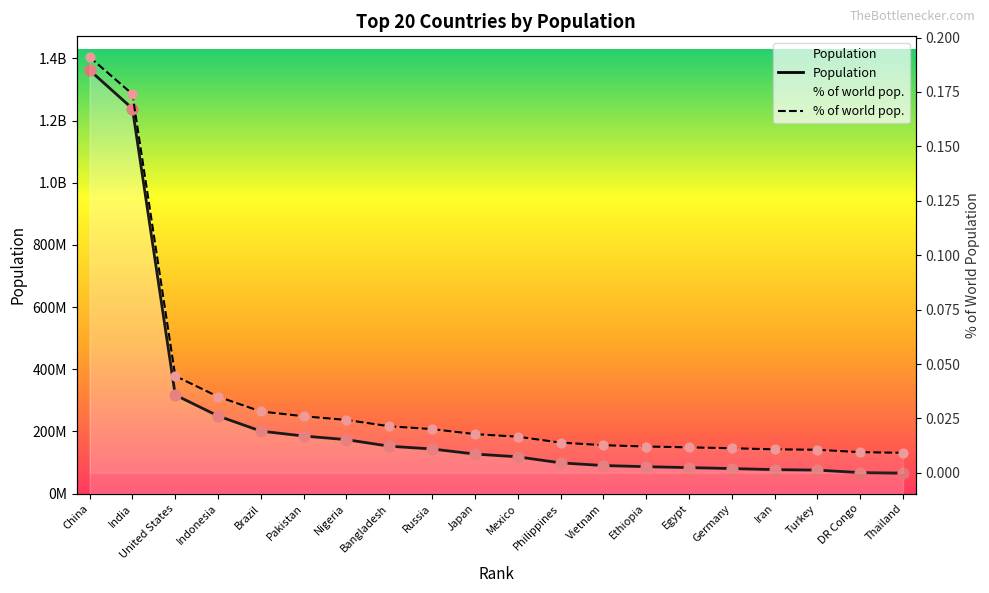

Which series has the largest total across all categories?

Population